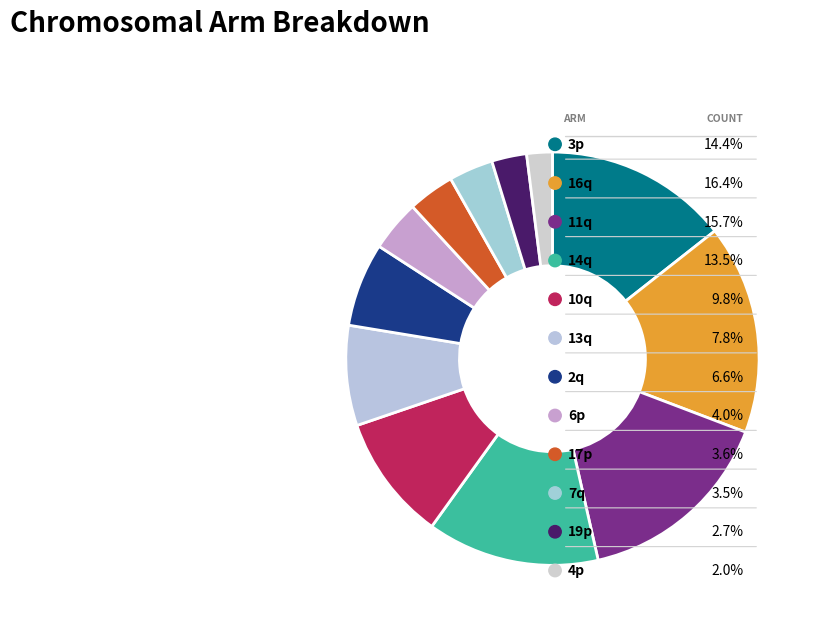

How many segments does this pie chart have?

12